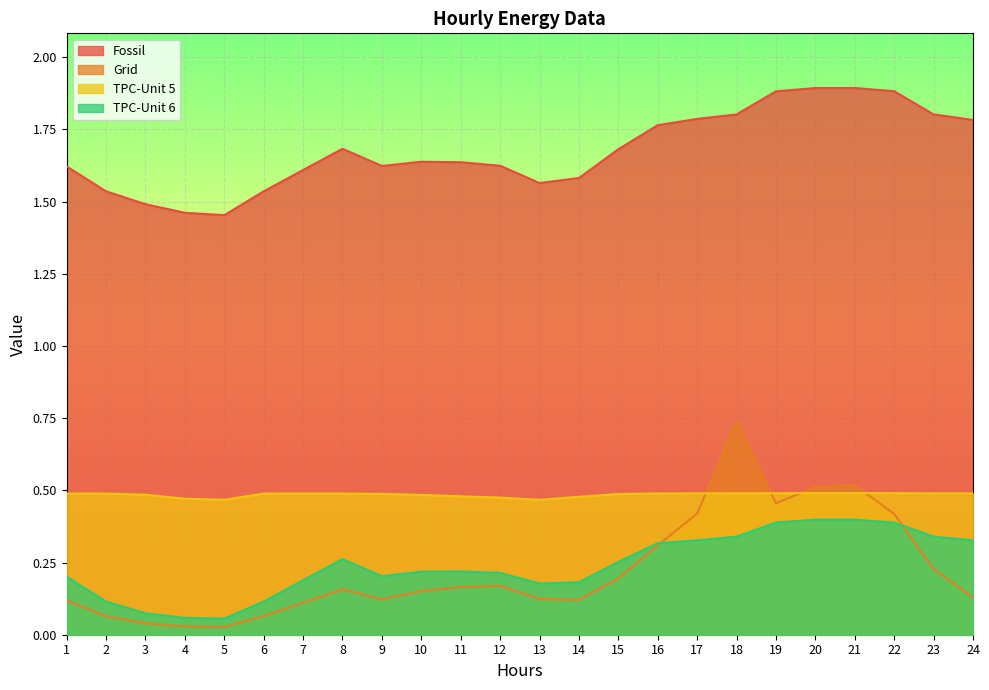

How many lines are shown in the chart?

4